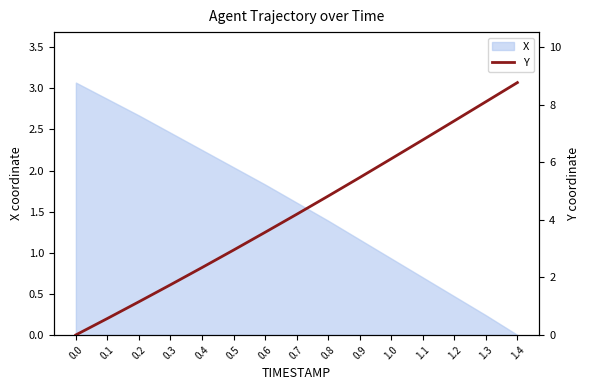

What is the sum of all values?

64.0